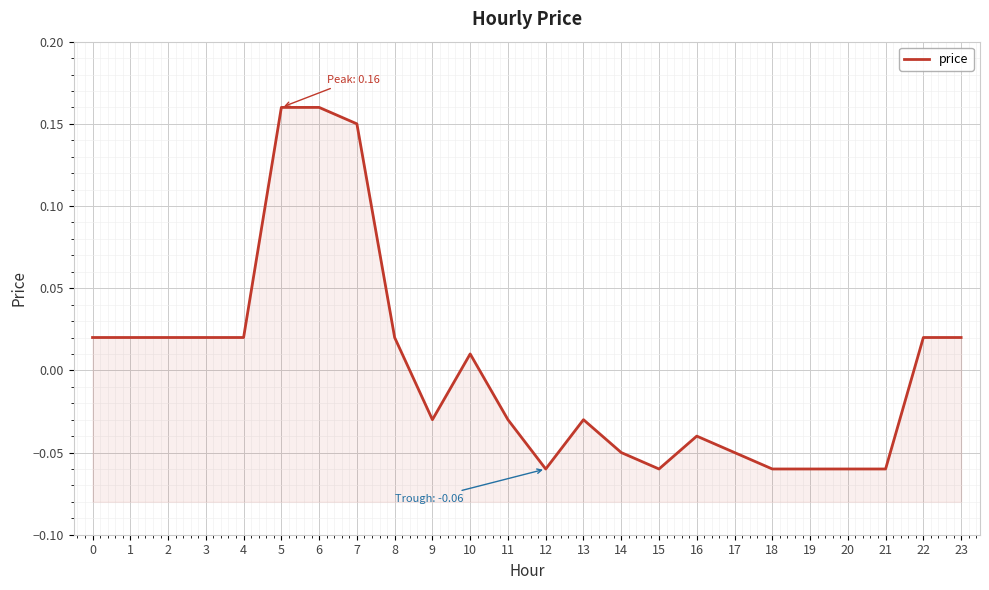

Reading left to right, extract all data points from this chart.

0.0	0.0	0.0	0.0	0.0	0.2	0.2	0.1	0.0	-0.0	0.0	-0.0	-0.1	-0.0	-0.1	-0.1	-0.0	-0.1	-0.1	-0.1	-0.1	-0.1	0.0	0.0